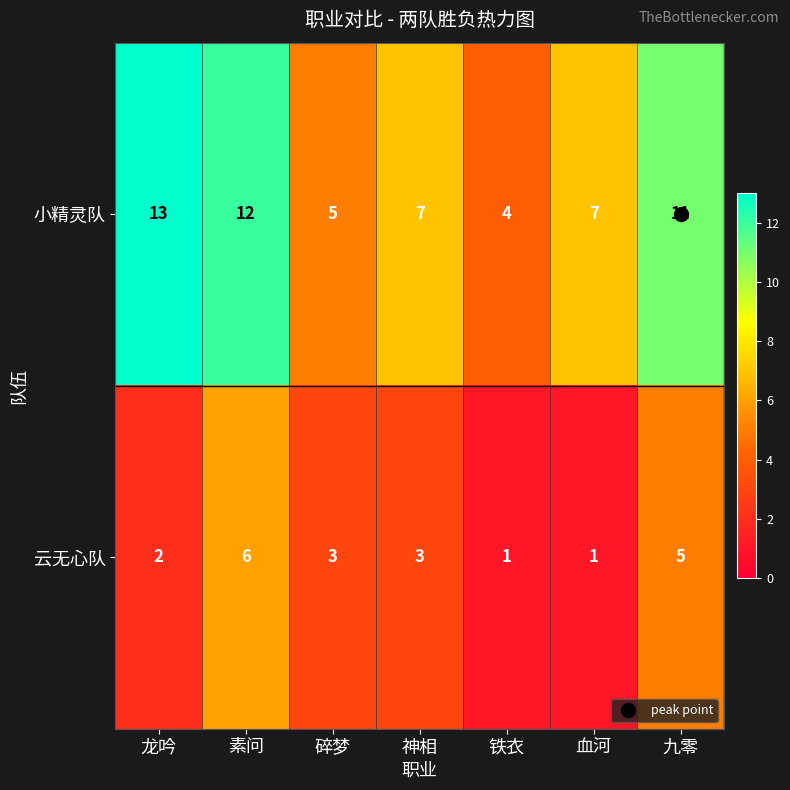

Which series has the largest range (max minus min)?

小精灵队